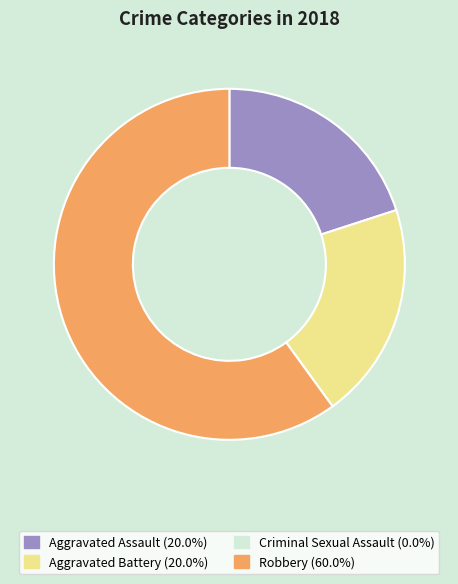

Combined, do Aggravated Battery and Aggravated Assault account for over 50%?

No